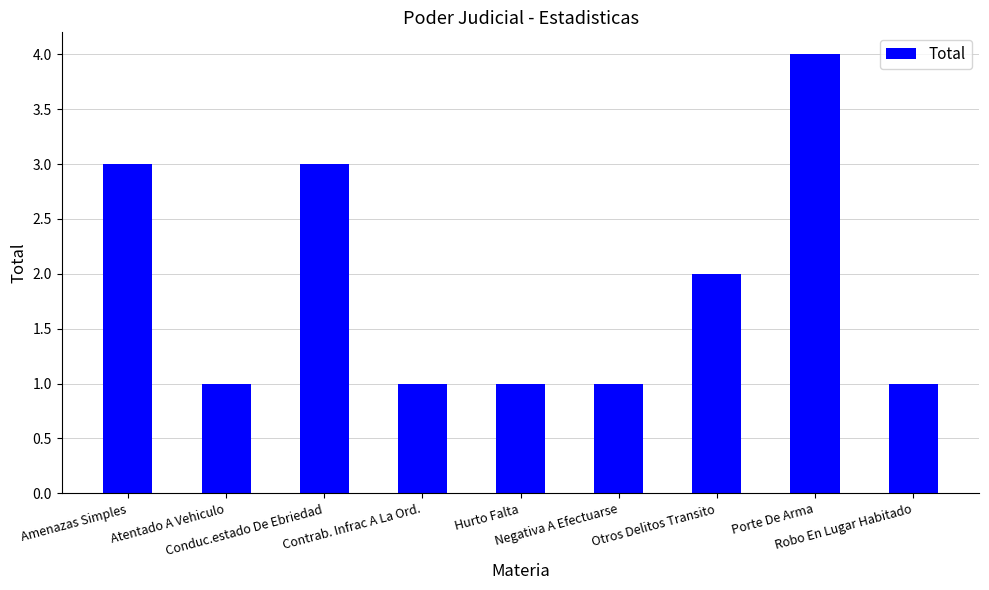

What is the label of the 2nd bar from the right?

Porte De Arma